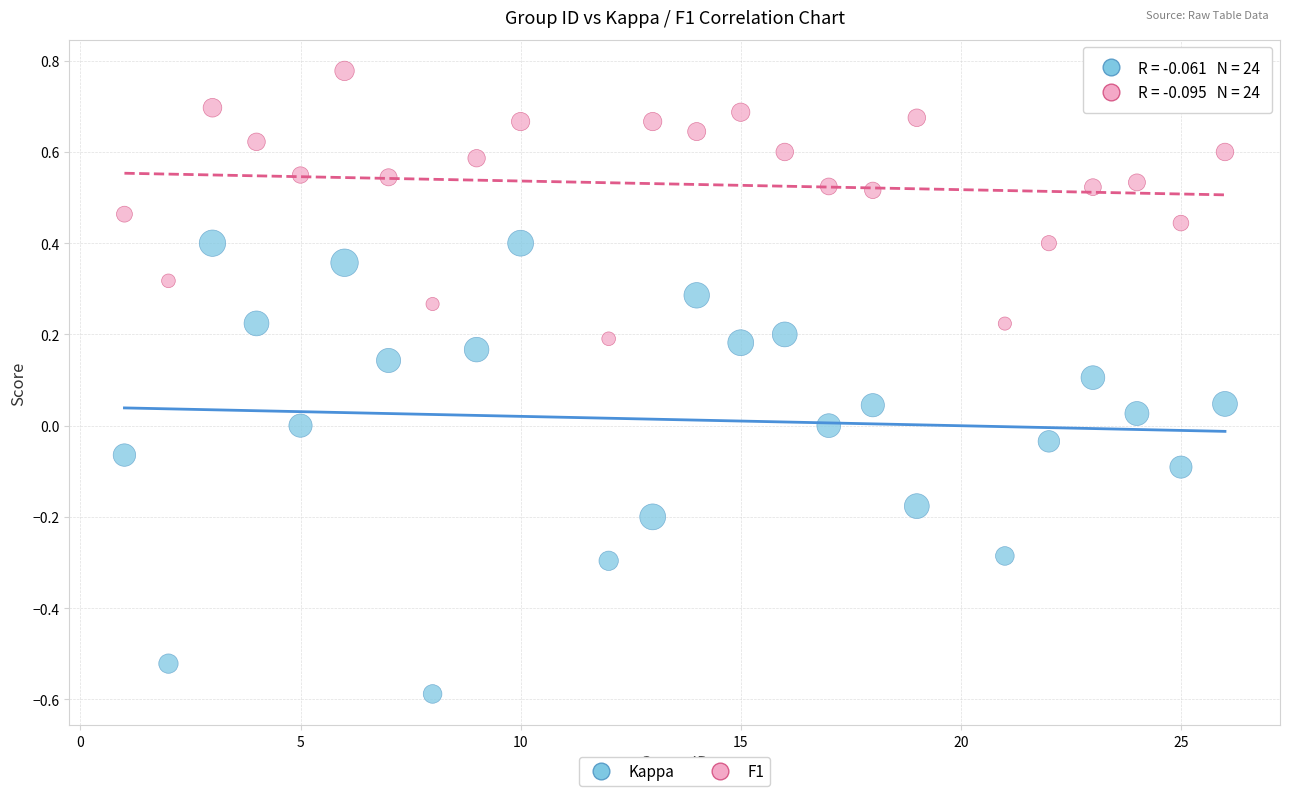

What is the X range (max minus min) for the scatter plot?

25.0